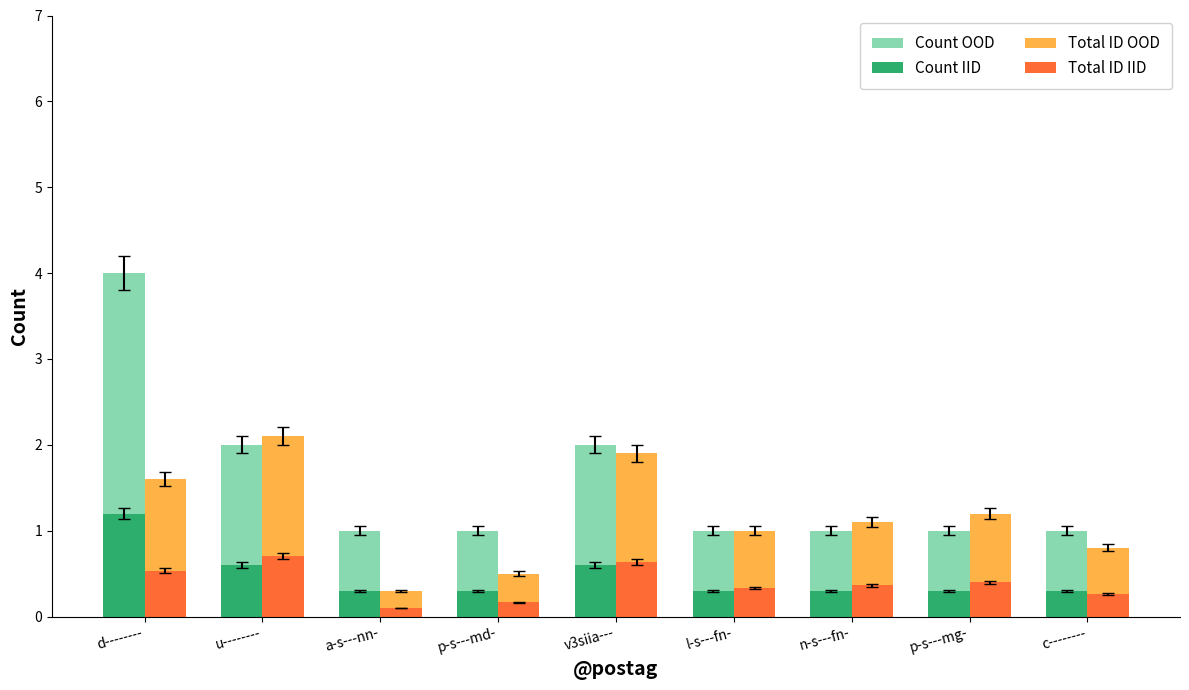

Which series changed the most between p-s---md- and p-s---mg-?

Total ID OOD